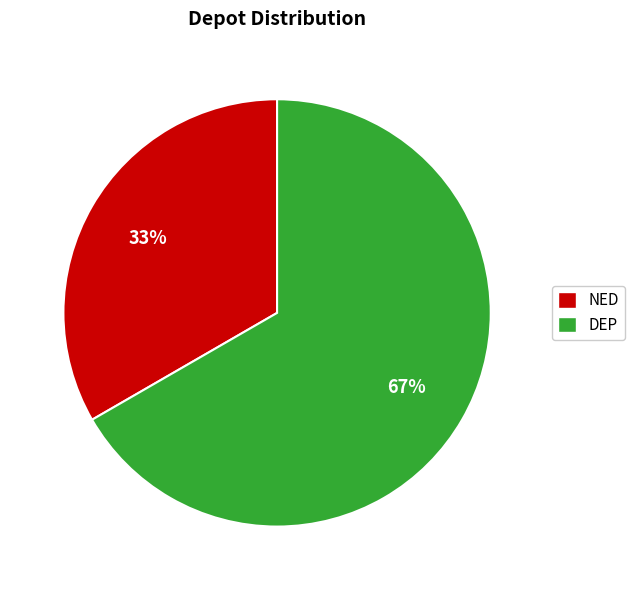

To the nearest percent, what percentage of the pie is DEP?

67%